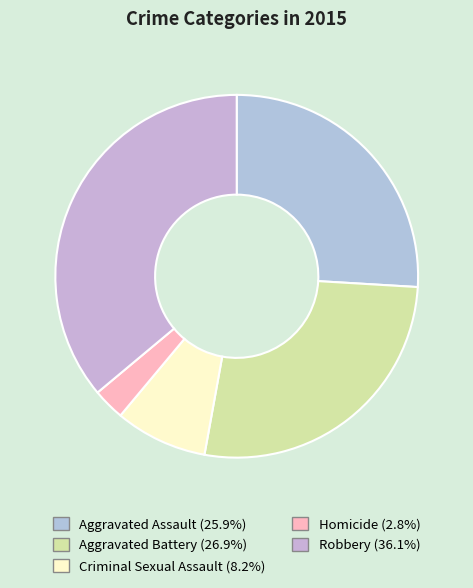

What percentage is the Aggravated Assault slice, to the nearest percent?

26%